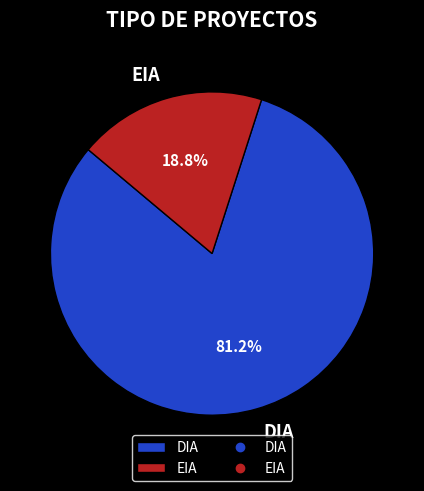

How much of the chart is everything except EIA?

81.2%